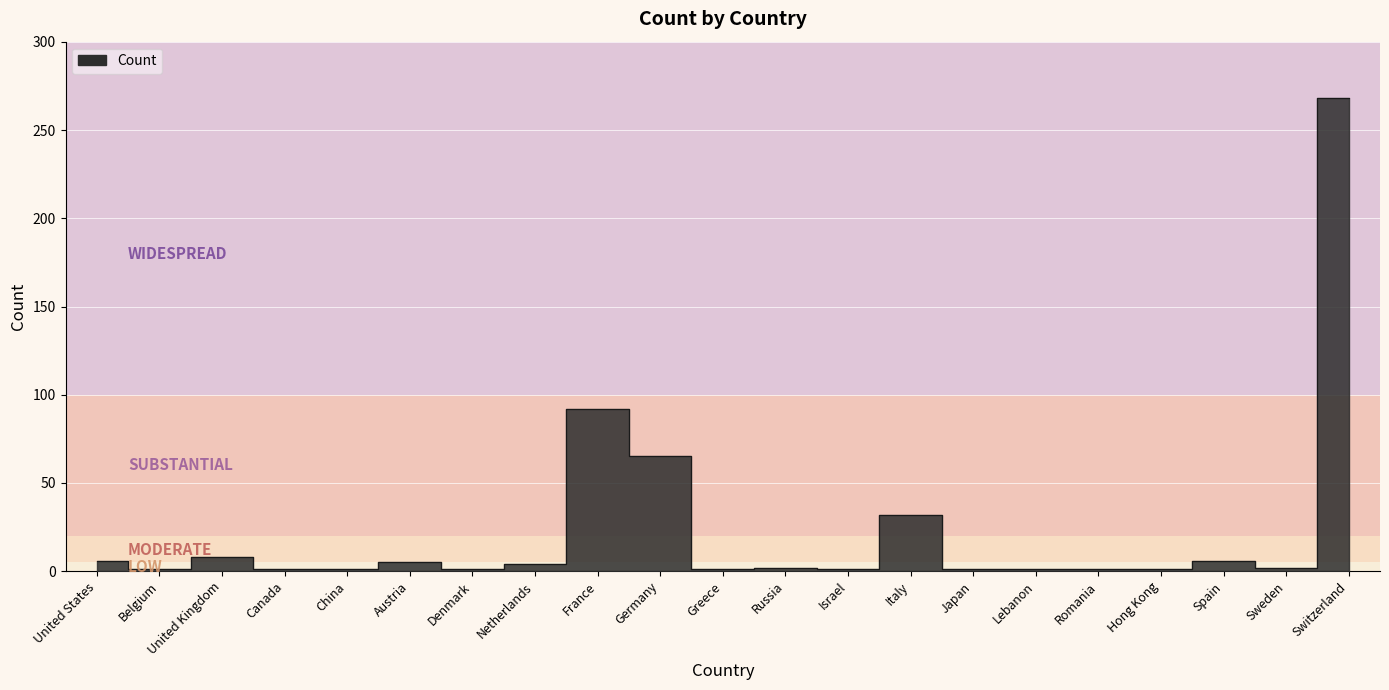

Approximately how many times larger is the value at Israel compared to Austria?

0.2